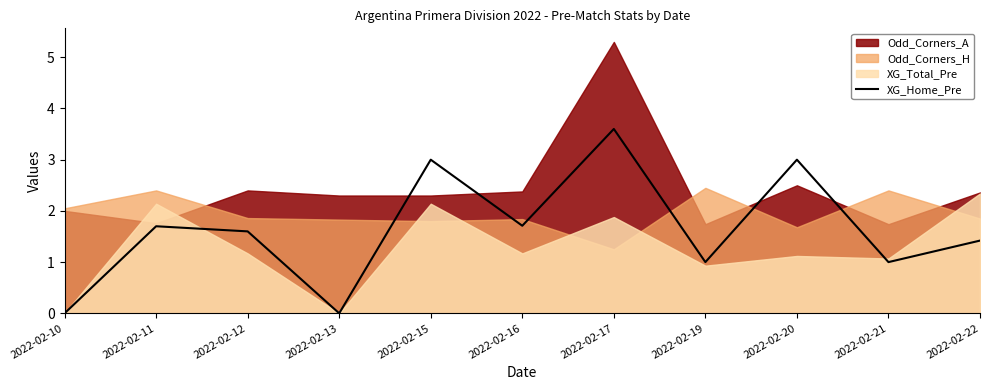

At which category does the data reach its first local valley?

2022-02-13